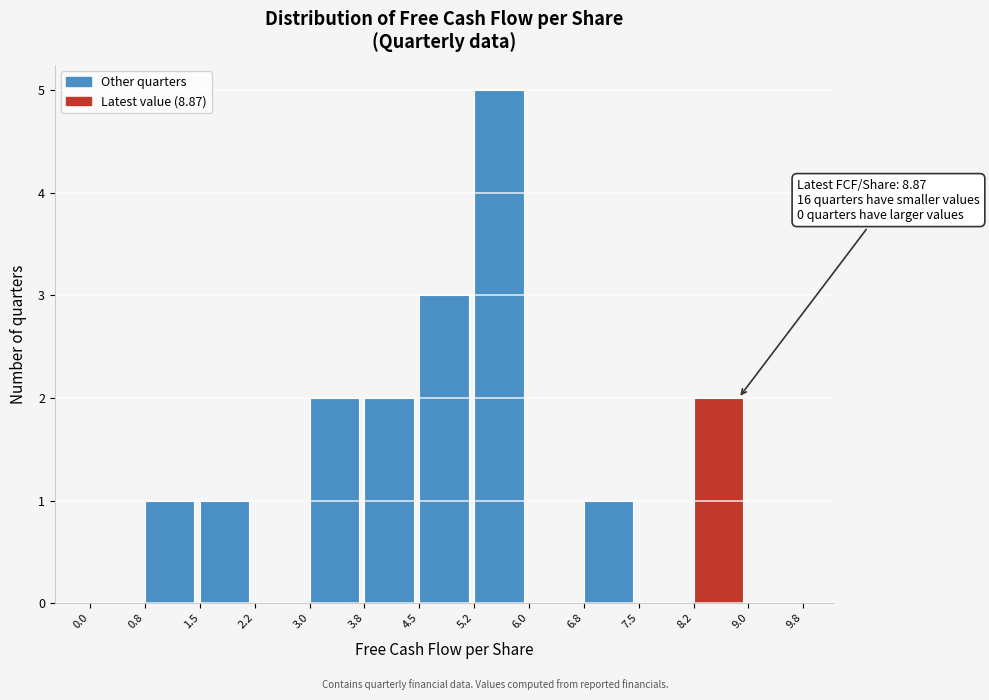

Which range on the x-axis has the tallest bar?

5.2 to 6.0